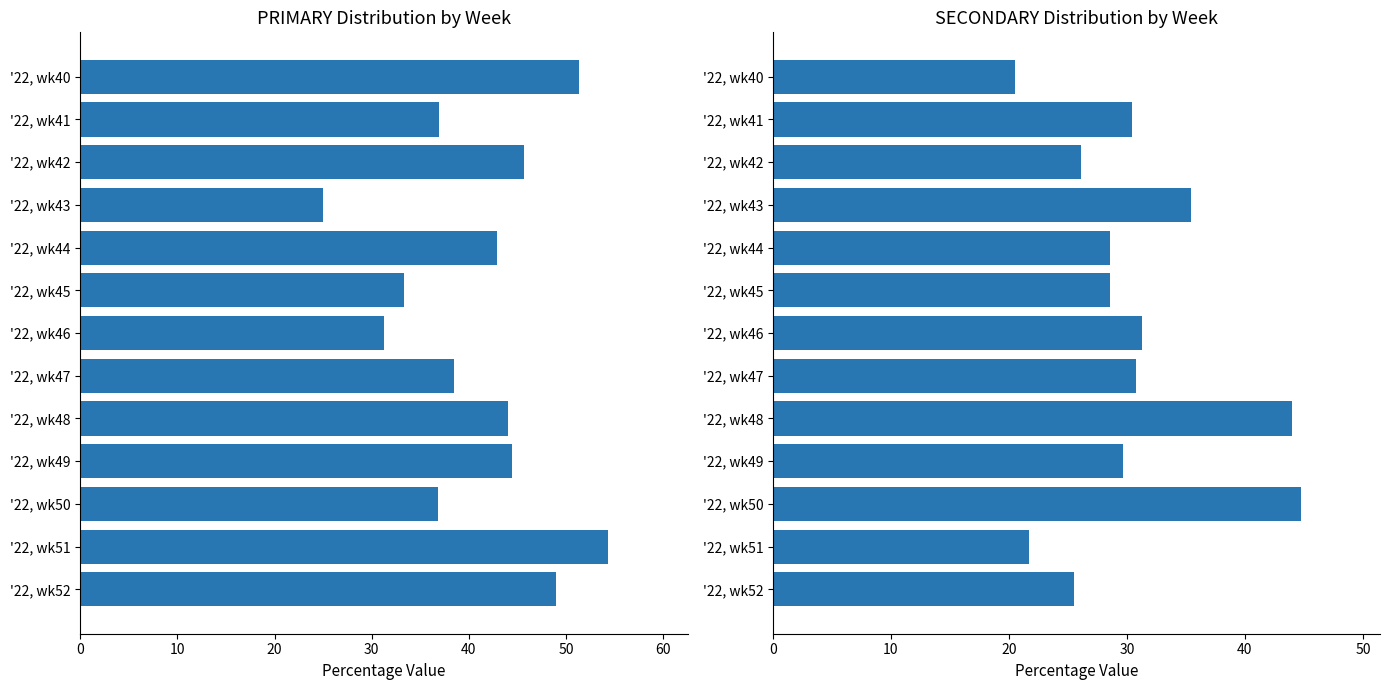

Is the value of SECONDARY at 10 greater than the value of PRIMARY at 60?

No